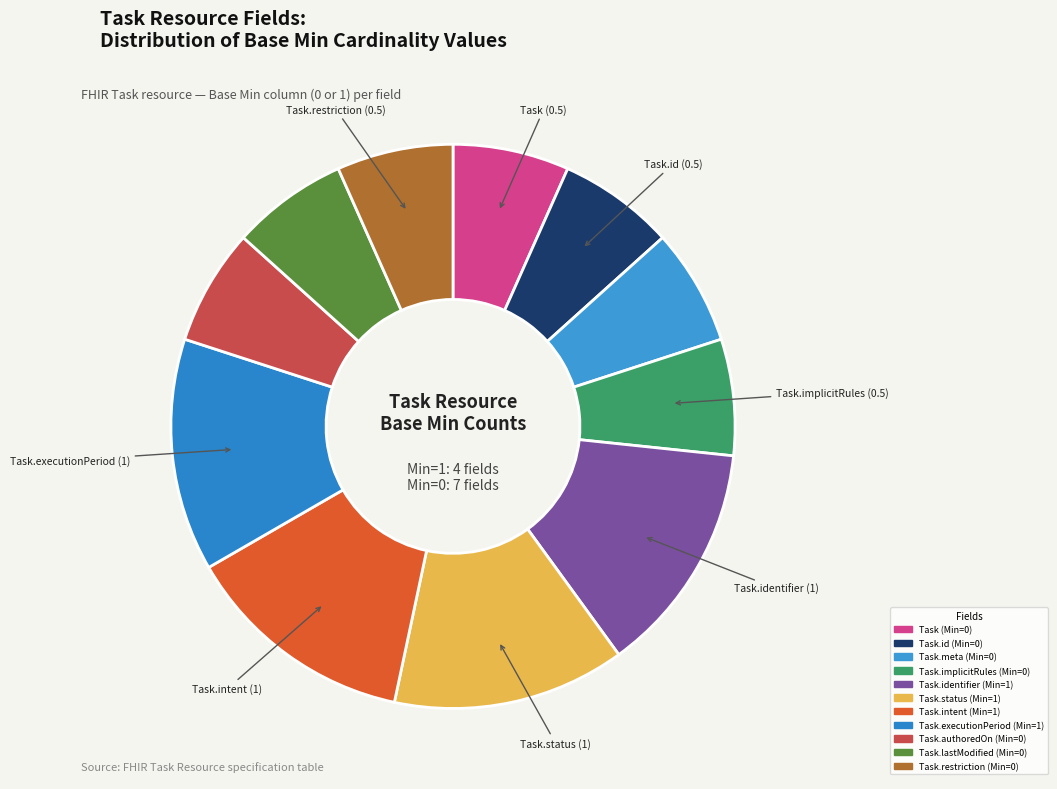

How many segments does this pie chart have?

11